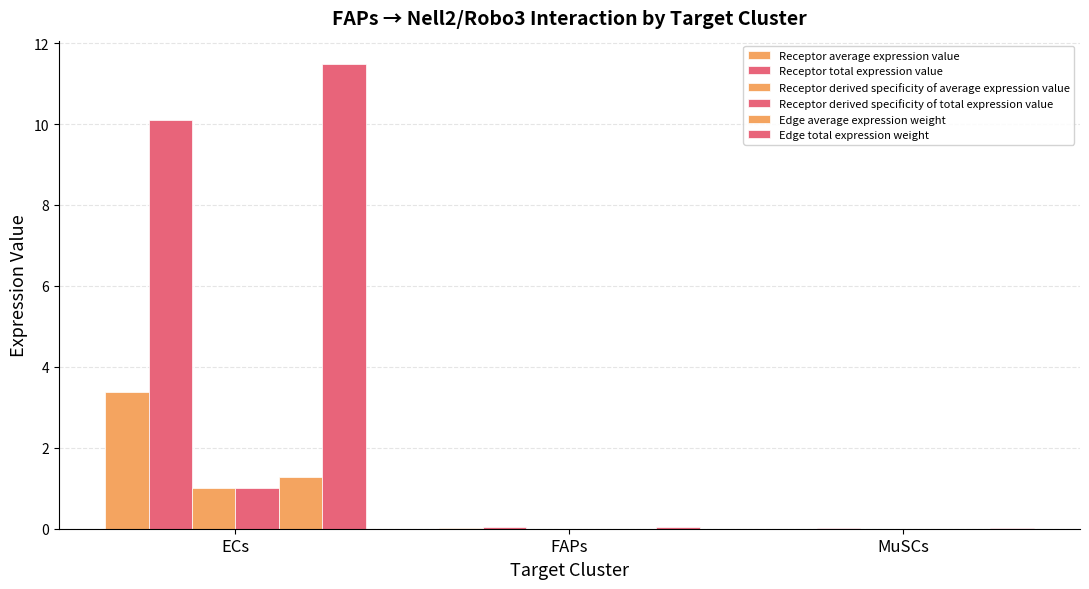

What is the difference between the Receptor derived specificity of average expression value values at MuSCs and ECs?

1.0